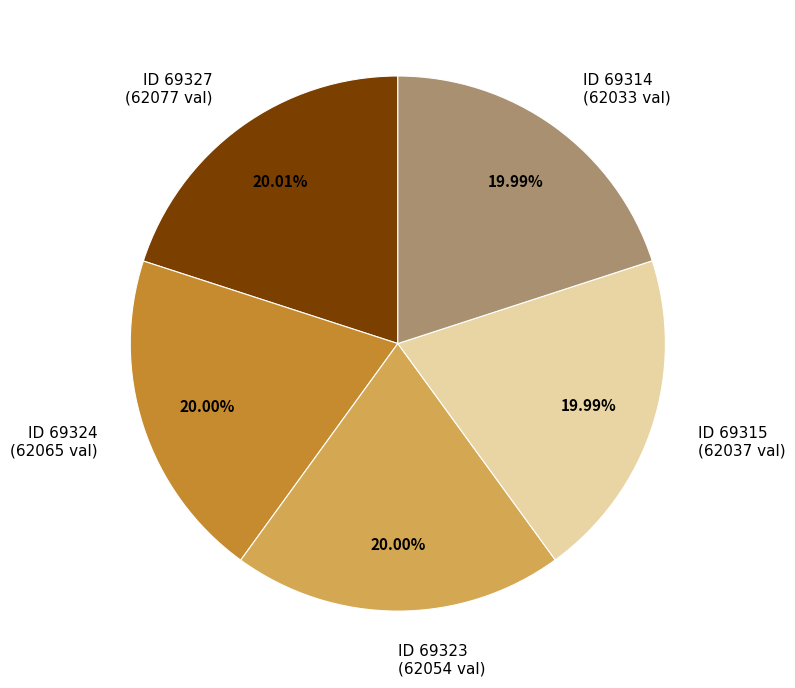

What is the ratio of the value at ID 69315 (62037 val) to the value at ID 69327 (62077 val)?

1.0